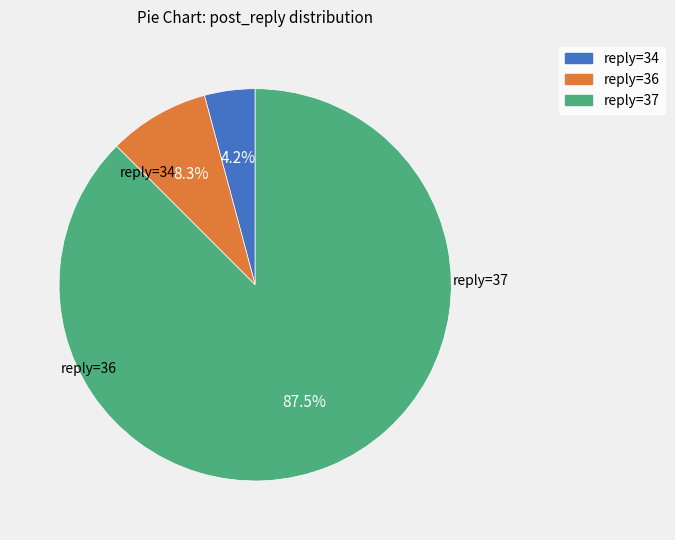

Which slice is the smallest?

34